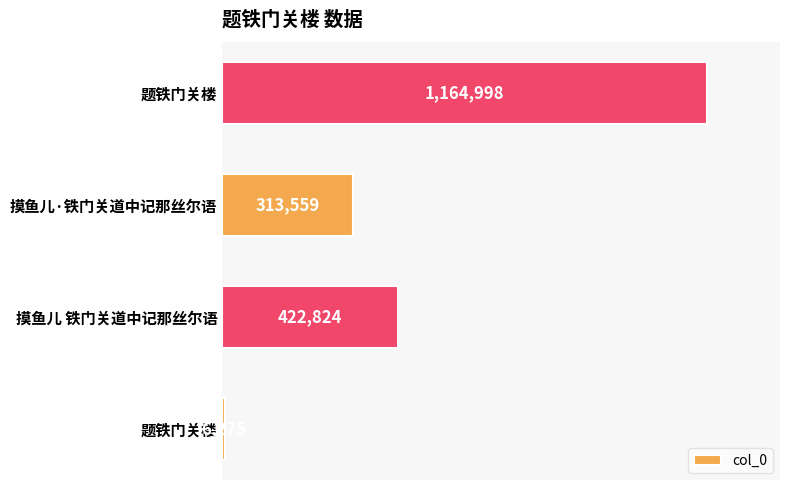

What is the maximum value shown in the chart?

1164998